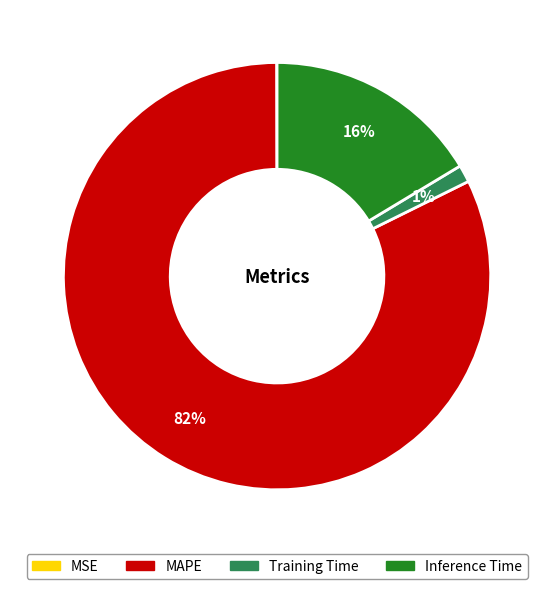

True or false: MAPE accounts for 68% of the total.

False